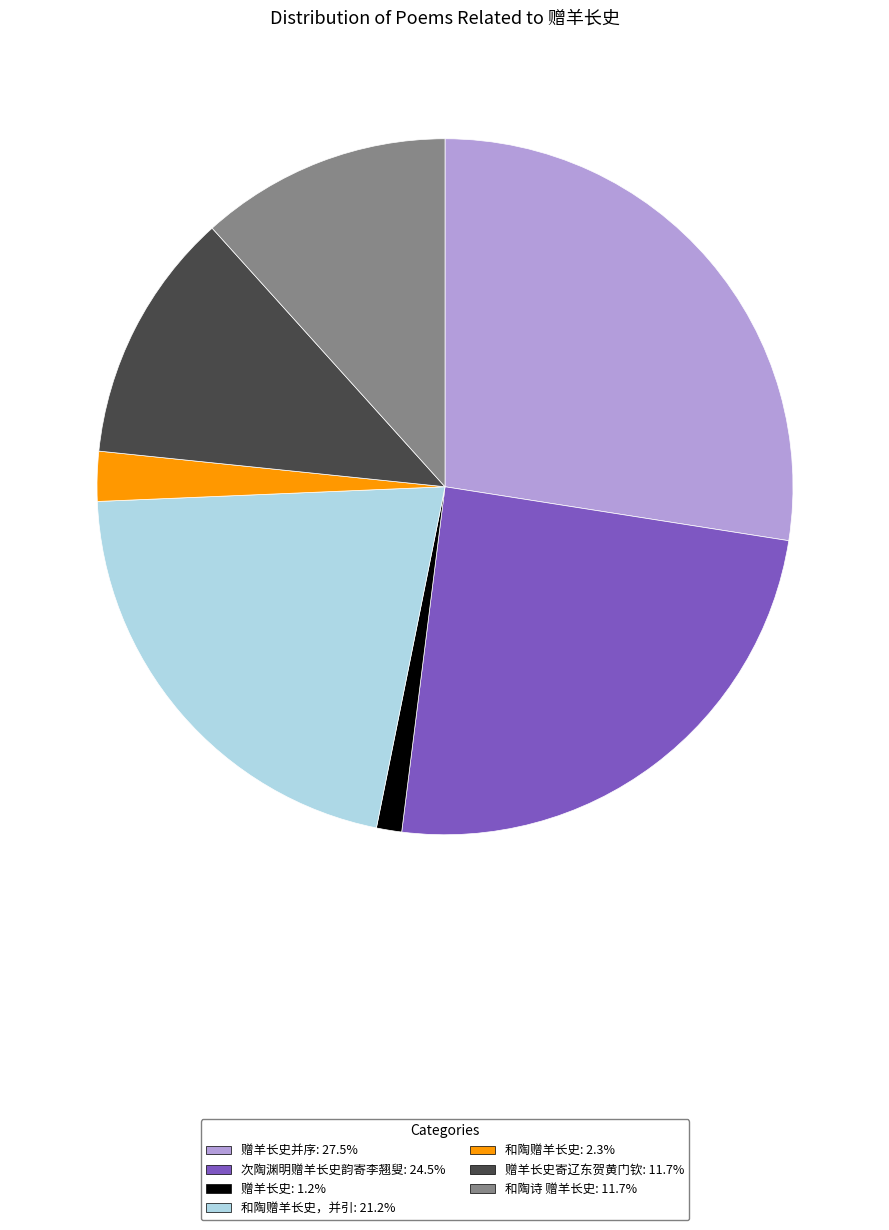

Is there any slice that represents more than half of the pie?

No